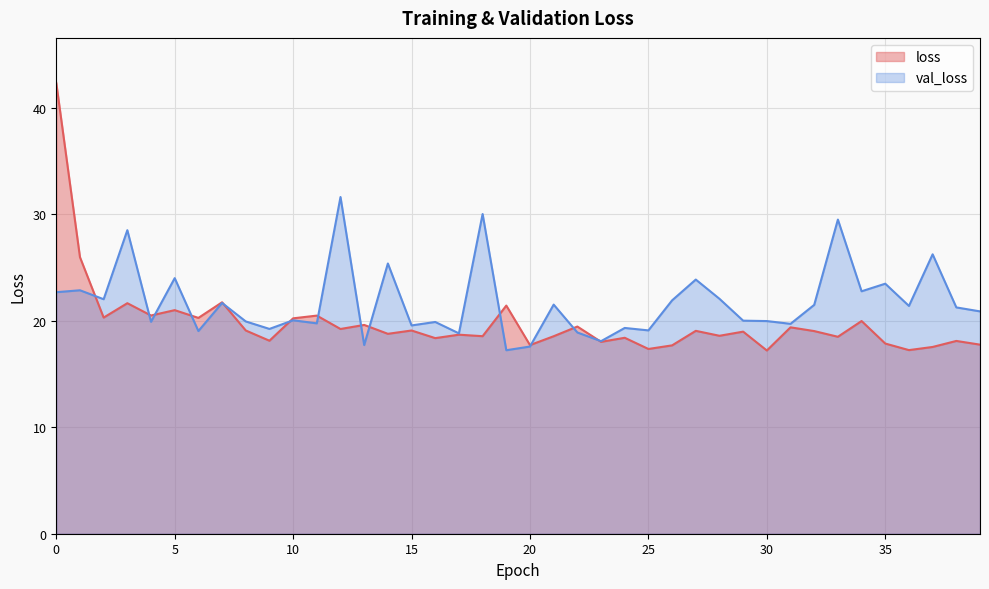

Between which two adjacent categories do val_loss and loss first intersect?

1 and 2